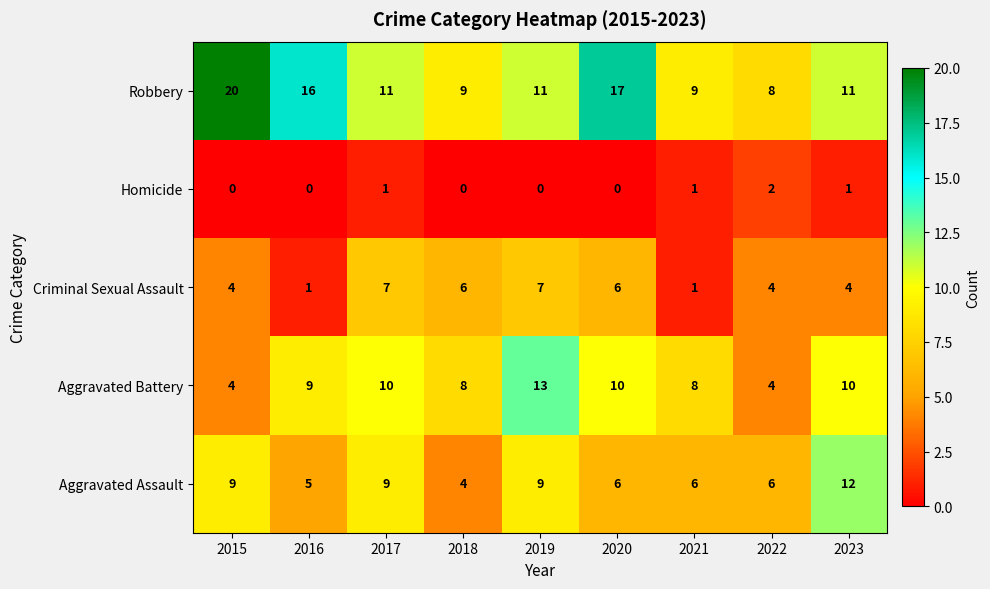

What is the total value across all series at 2017?

38